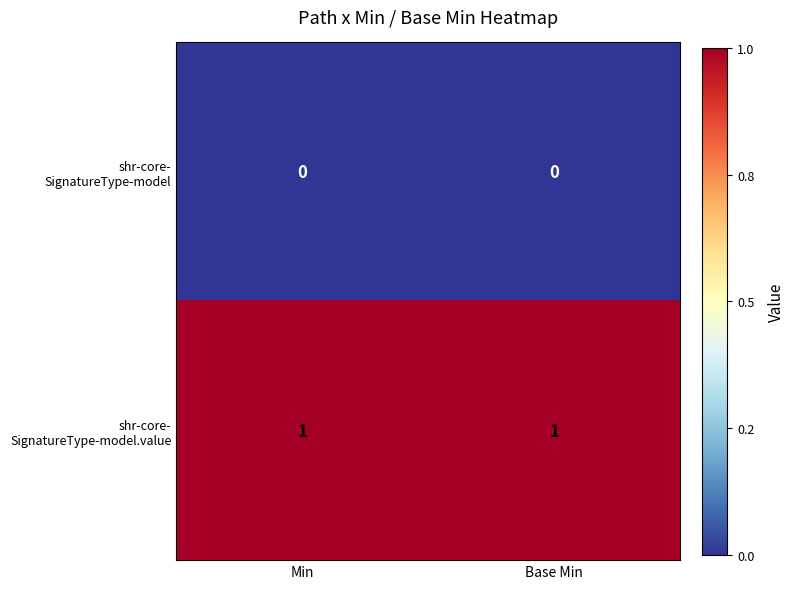

Rank the series by their maximum value, from highest to lowest.

shr-core- SignatureType-model.value, shr-core- SignatureType-model